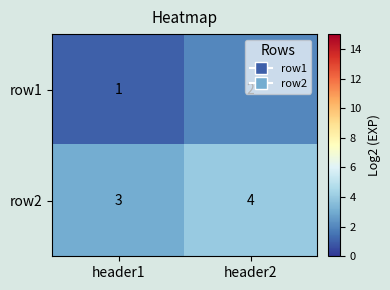

True or false: row2 has a value of 4 at header2.

True